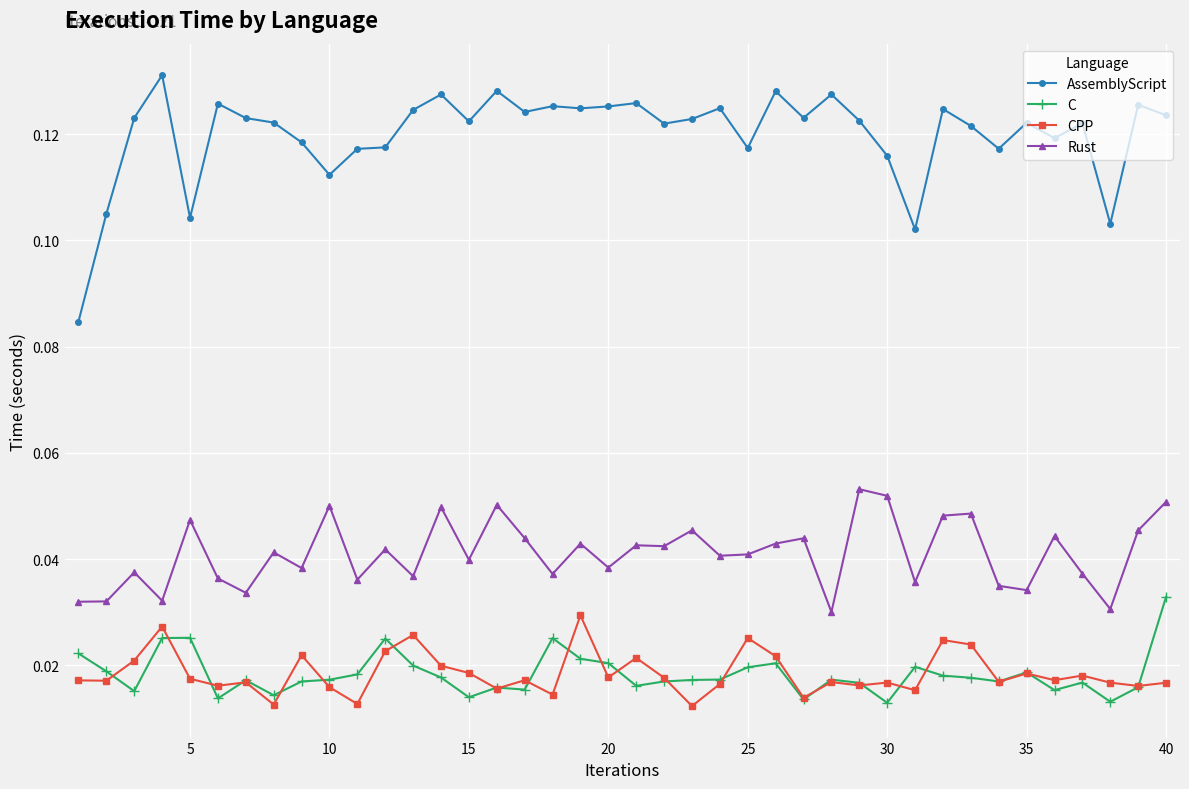

Which series has the largest range (max minus min)?

AssemblyScript